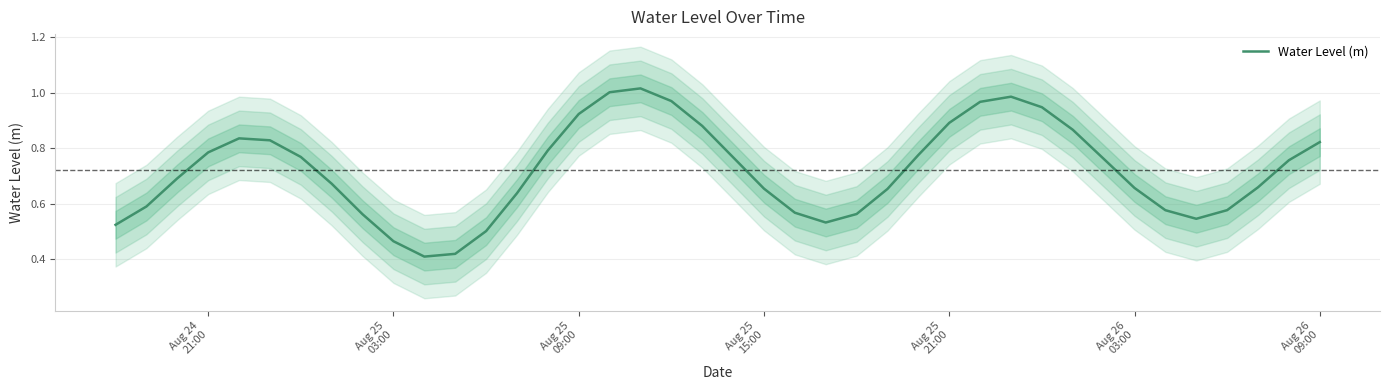

Reading left to right, list all the values displayed in this chart.

0.5	0.6	0.7	0.8	0.8	0.8	0.8	0.7	0.6	0.5	0.4	0.4	0.5	0.6	0.8	0.9	1.0	1.0	1.0	0.9	0.8	0.7	0.6	0.5	0.6	0.7	0.8	0.9	1.0	1.0	0.9	0.9	0.8	0.7	0.6	0.5	0.6	0.7	0.8	0.8